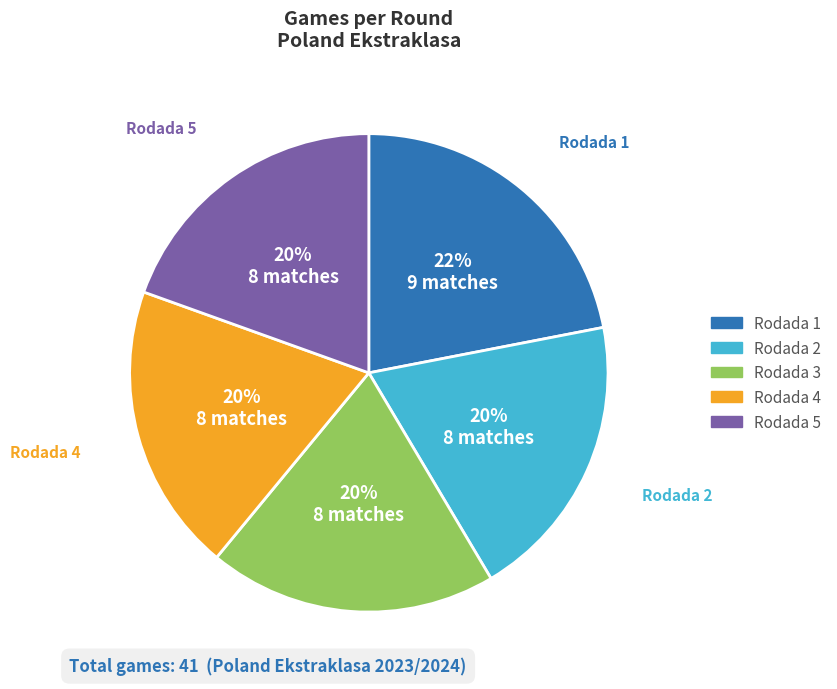

What is the largest slice in the pie chart?

Rodada 1